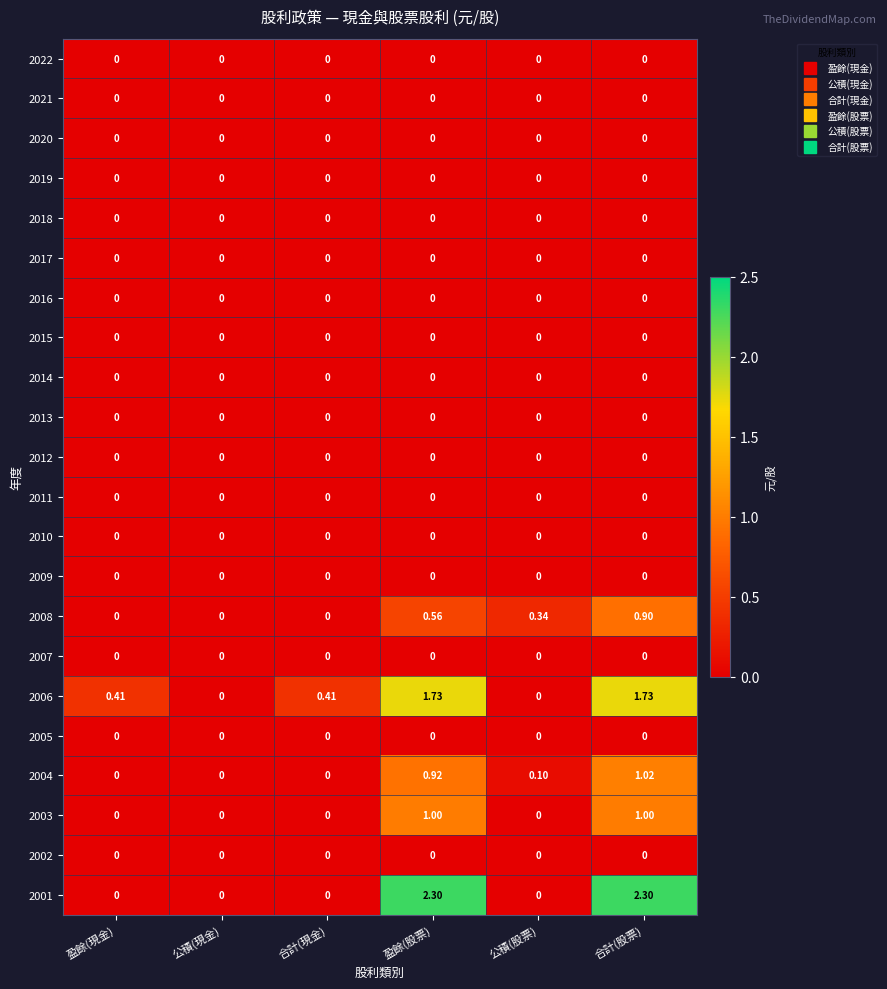

At which category is the sum across all series the highest?

合計(股票)